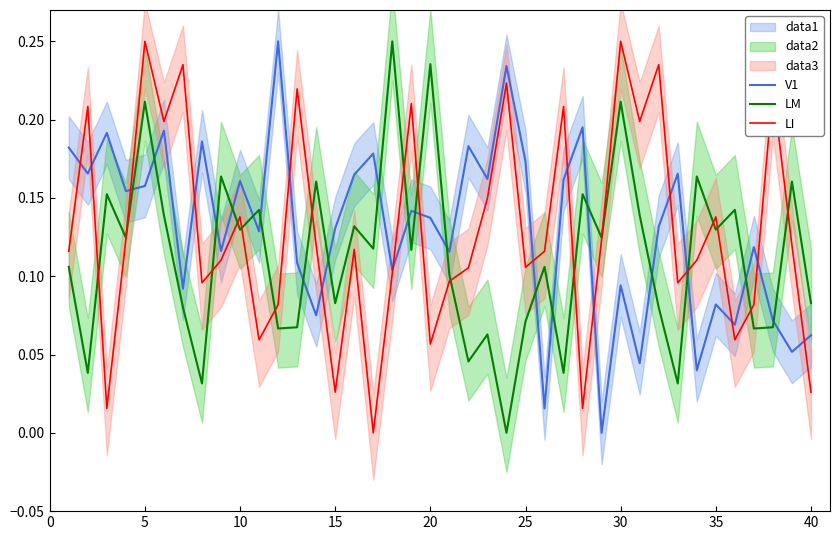

How many intersections are there between LM and V1?

19